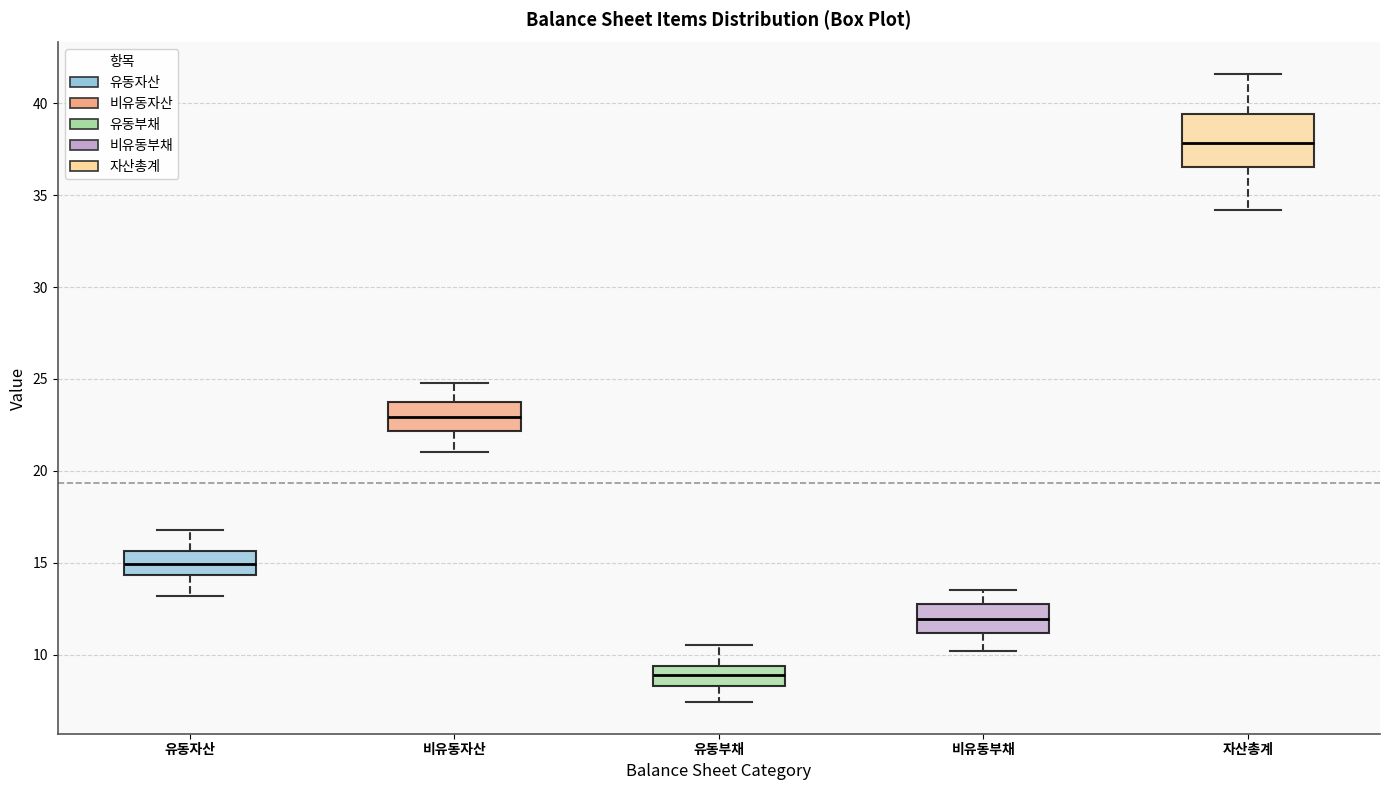

Reading left to right, read every box against the y-axis: the position of its median line, the range the box covers, and the ends of its whiskers. The values are not printed on the chart, so give them approximately, as read against the axis.

유동자산: median 15.0, box 14.5 to 15.5, whiskers 13.0 to 17.0
비유동자산: median 23.0, box 22.0 to 24.0, whiskers 21.0 to 25.0
유동부채: median 9.0, box 8.5 to 9.5, whiskers 7.5 to 10.5
비유동부채: median 12.0, box 11.0 to 12.5, whiskers 10.0 to 13.5
자산총계: median 38.0, box 36.5 to 39.5, whiskers 34.0 to 41.5